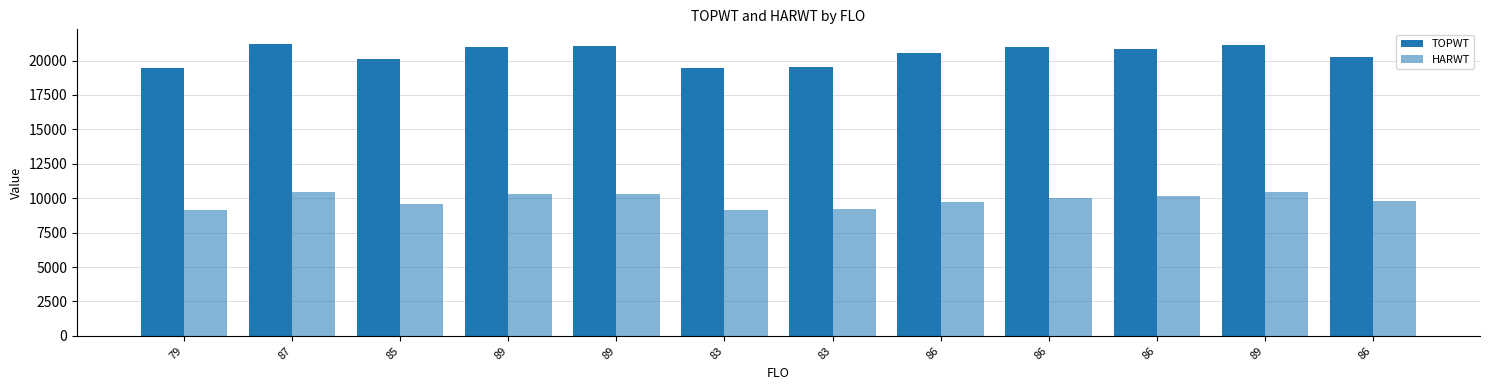

True or false: HARWT has a value of 3403 at 89.

False